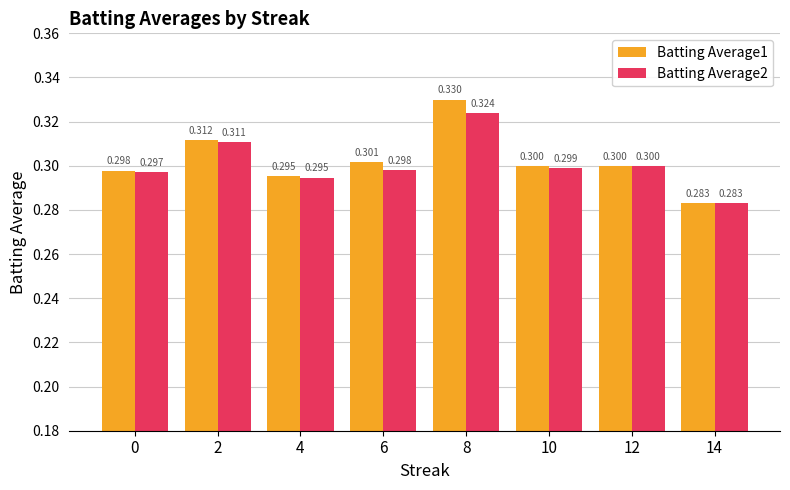

How many groups of bars are there?

8